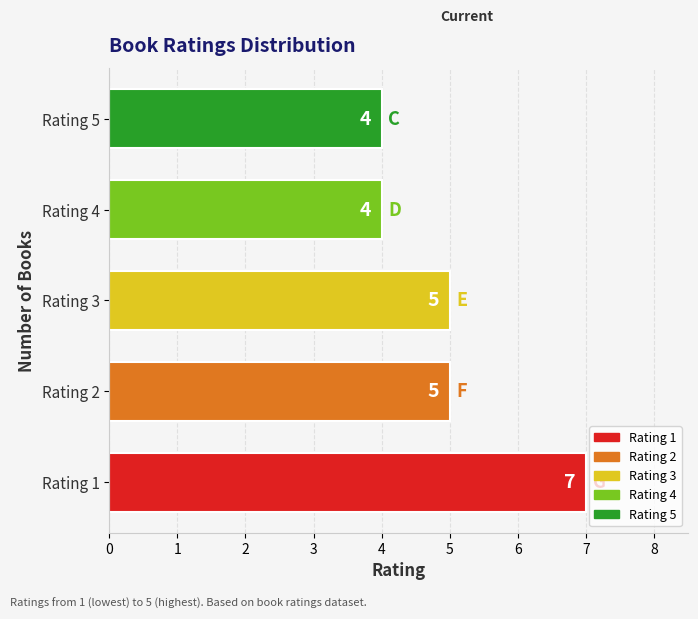

Count the values in the range 4 to 5.

4